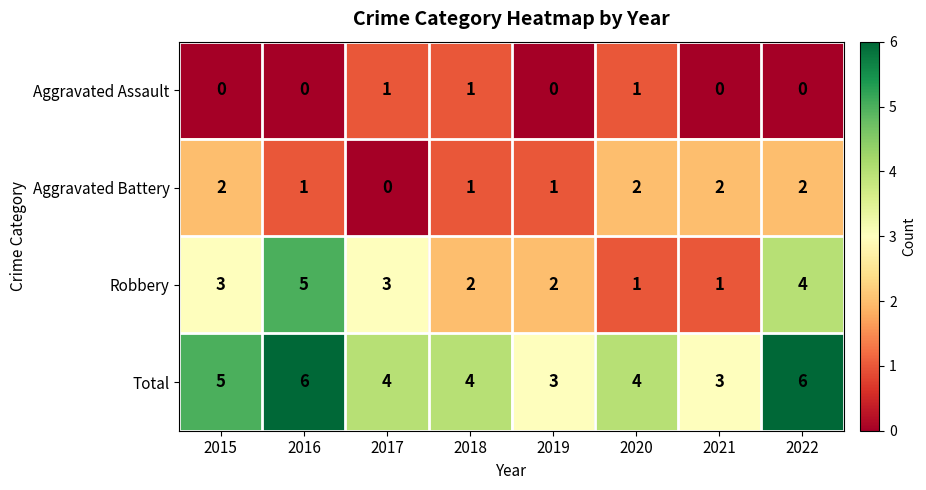

What is the highest value of the Total series?

6